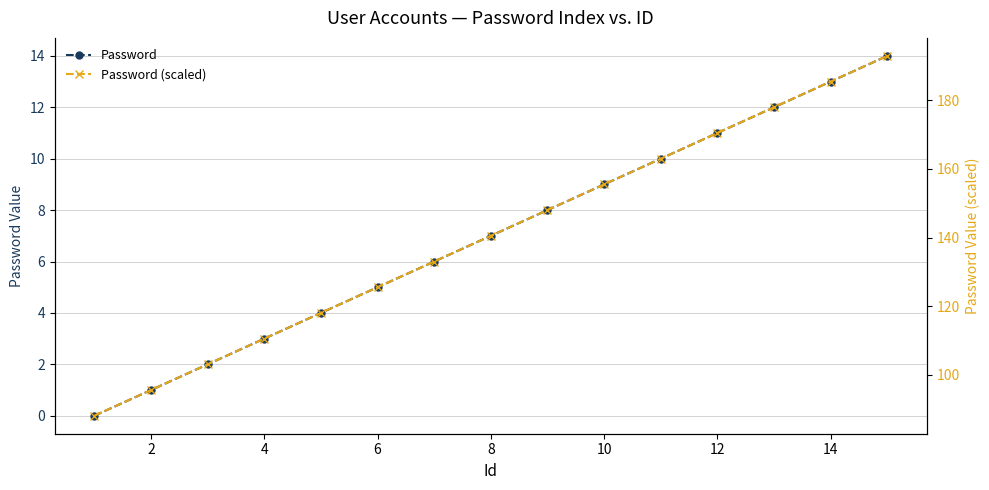

True or false: Password (scaled) and Password intersect in this chart.

False